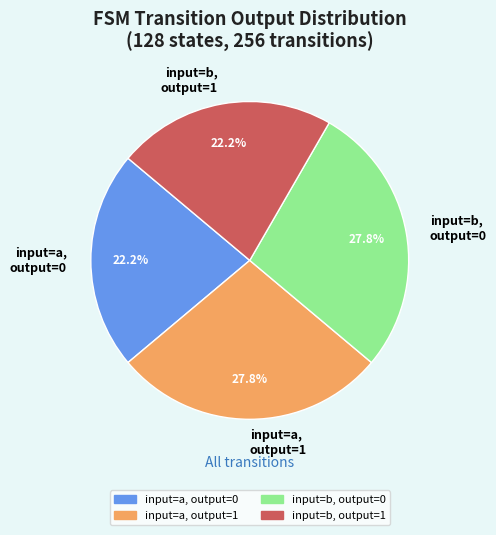

Is there any slice that represents more than half of the pie?

No